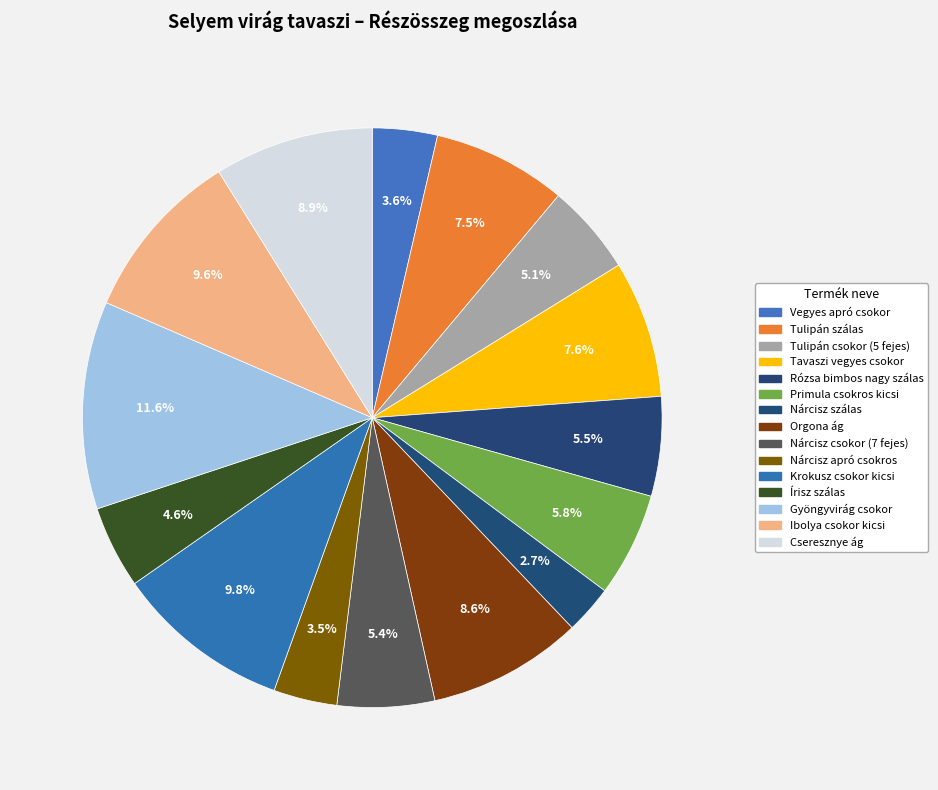

How many segments does this pie chart have?

15